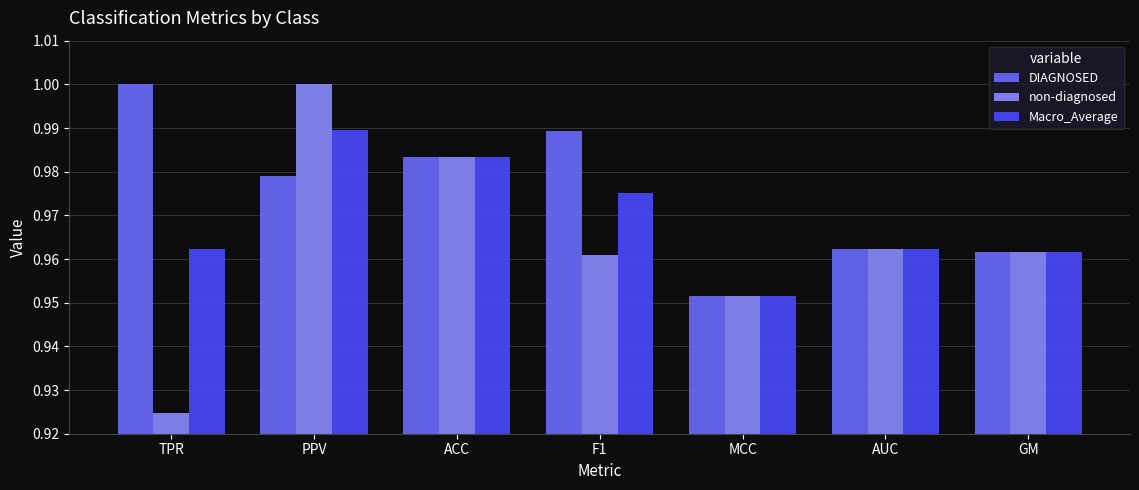

What position from the left is AUC?

6